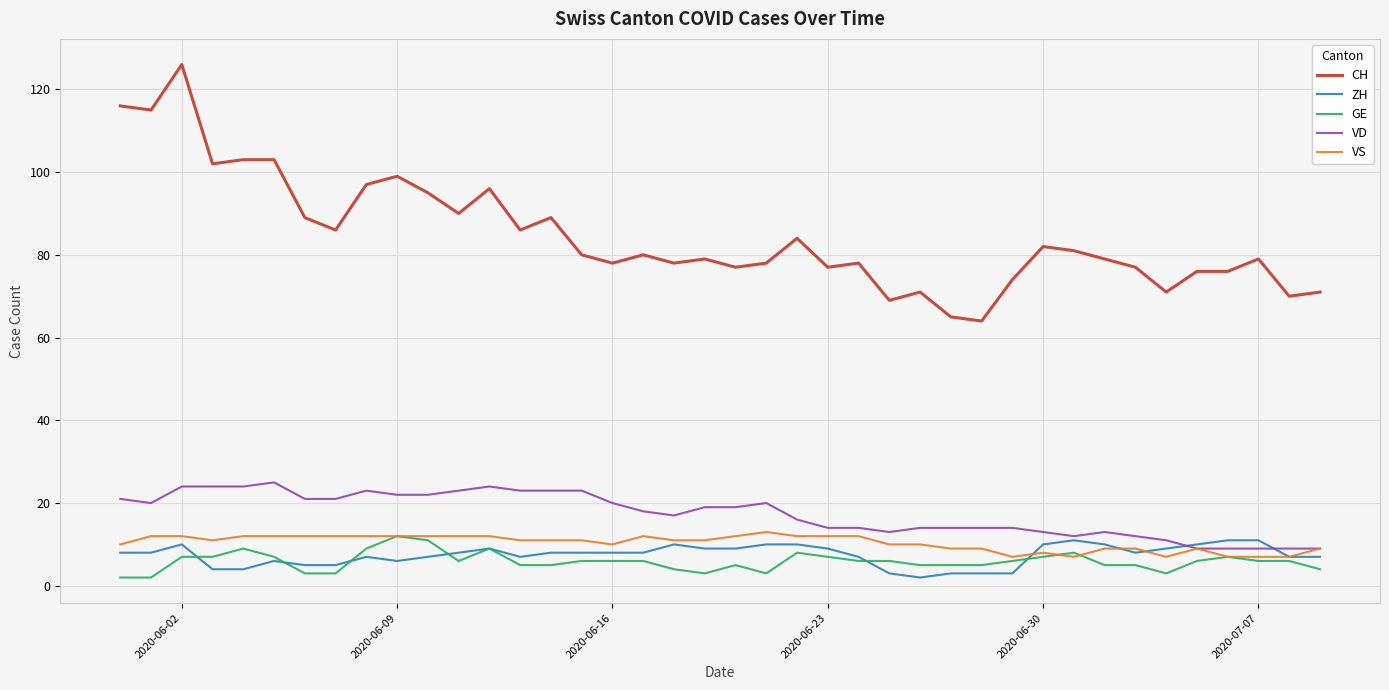

What is the difference between the second highest and minimum values in the CH series?

52